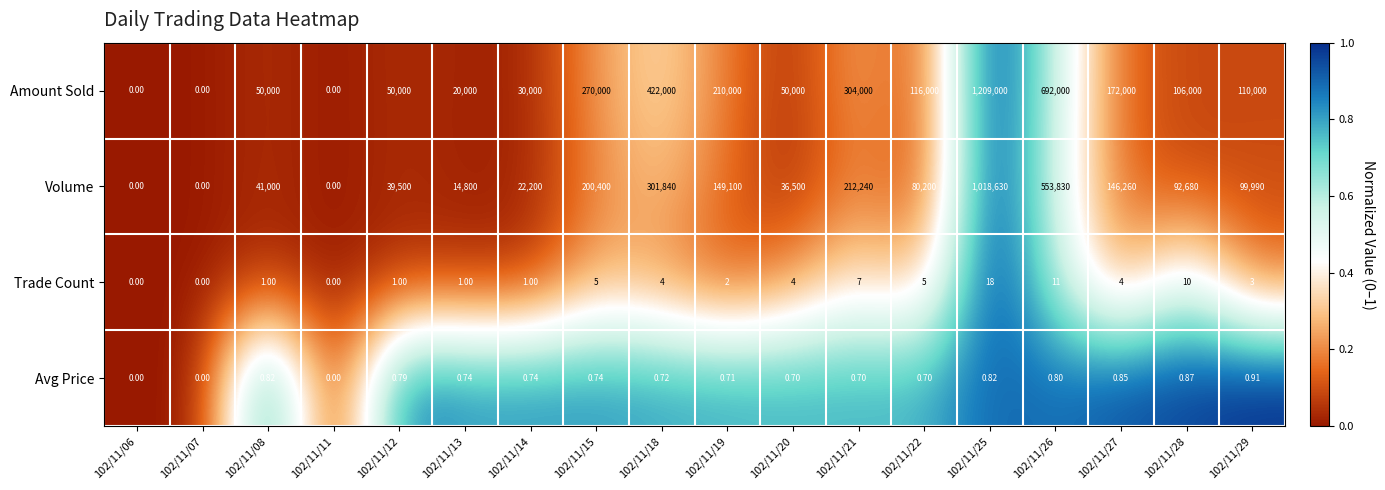

List the series in order of their peak value, lowest first.

Avg Price, Trade Count, Volume, Amount Sold